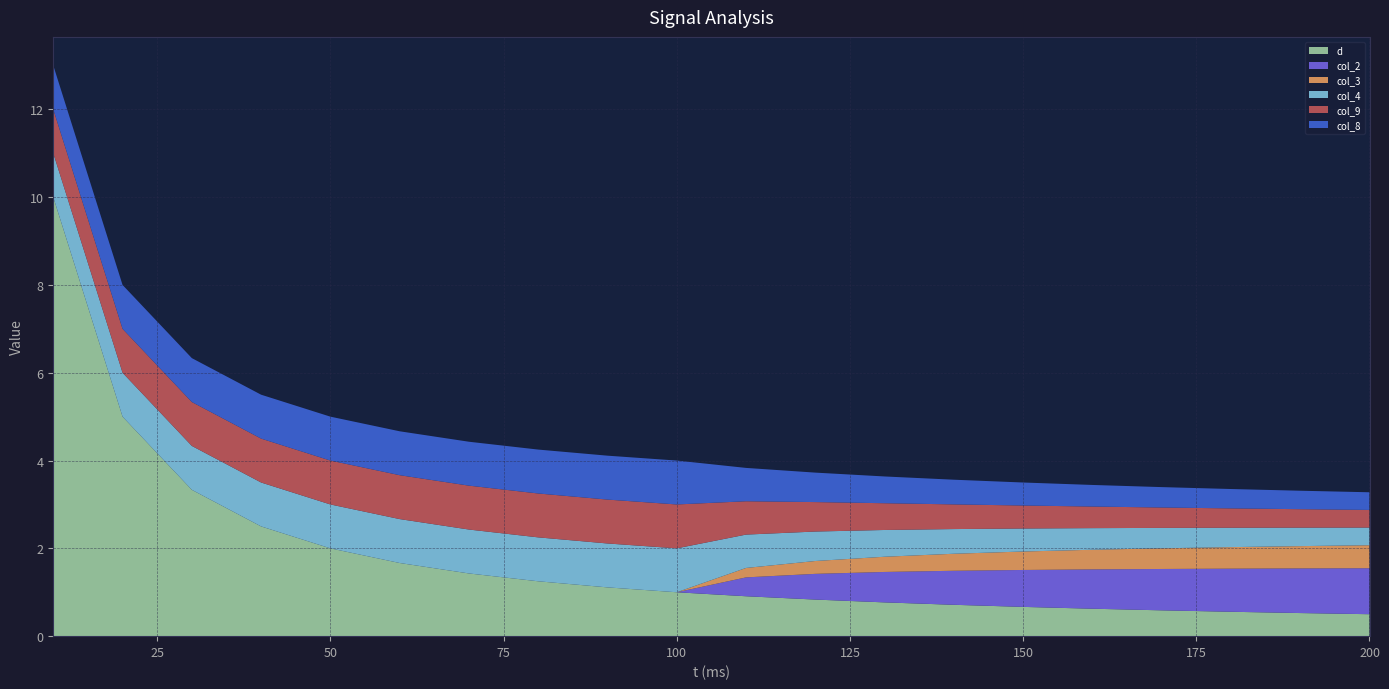

Reading left to right, what are all the values shown in this chart?

d: 10.0	5.0	3.3	2.5	2.0	1.7	1.4	1.2	1.1	1.0	0.9	0.8	0.8	0.7	0.7	0.6	0.6	0.6	0.5	0.5
col_2: 0.0	0.0	0.0	0.0	0.0	0.0	0.0	0.0	0.0	0.0	0.4	0.6	0.7	0.8	0.8	0.9	0.9	1.0	1.0	1.0
col_3: 0.0	0.0	0.0	0.0	0.0	0.0	0.0	0.0	0.0	0.0	0.2	0.3	0.3	0.4	0.4	0.4	0.5	0.5	0.5	0.5
col_4: 1.0	1.0	1.0	1.0	1.0	1.0	1.0	1.0	1.0	1.0	0.8	0.7	0.6	0.6	0.5	0.5	0.5	0.4	0.4	0.4
col_9: 1.0	1.0	1.0	1.0	1.0	1.0	1.0	1.0	1.0	1.0	0.8	0.7	0.6	0.6	0.5	0.5	0.5	0.4	0.4	0.4
col_8: 1.0	1.0	1.0	1.0	1.0	1.0	1.0	1.0	1.0	1.0	0.8	0.7	0.6	0.6	0.5	0.5	0.5	0.4	0.4	0.4